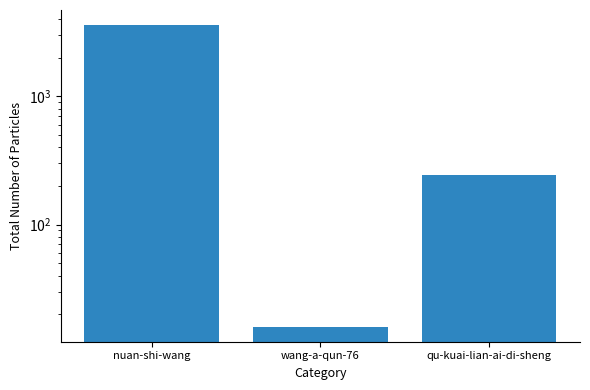

What value does the data have at nuan-shi-wang?

3599